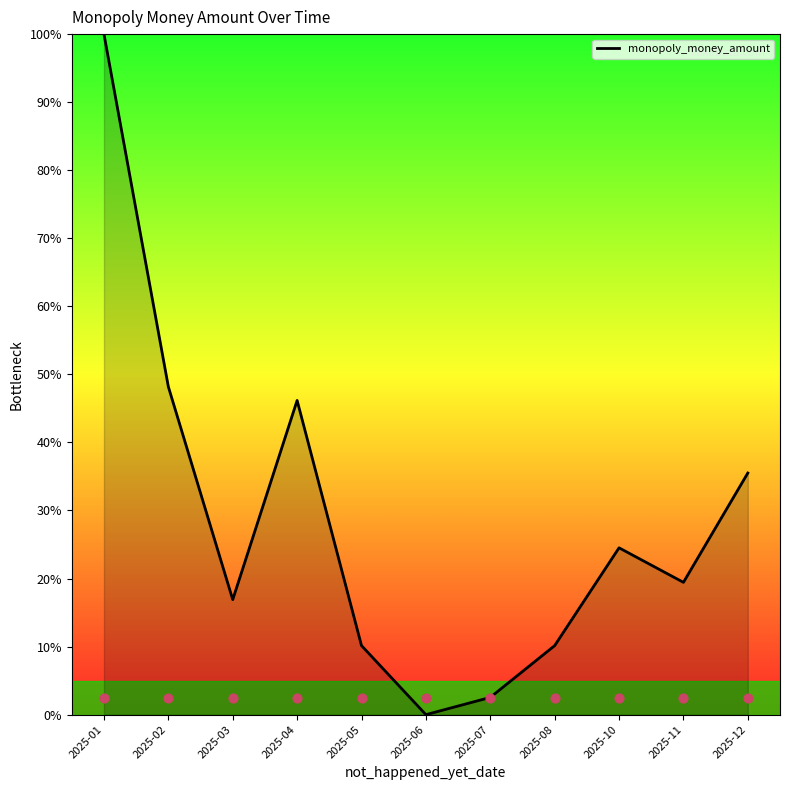

What is the change in value from 2025-02 to 2025-04?

-2.0